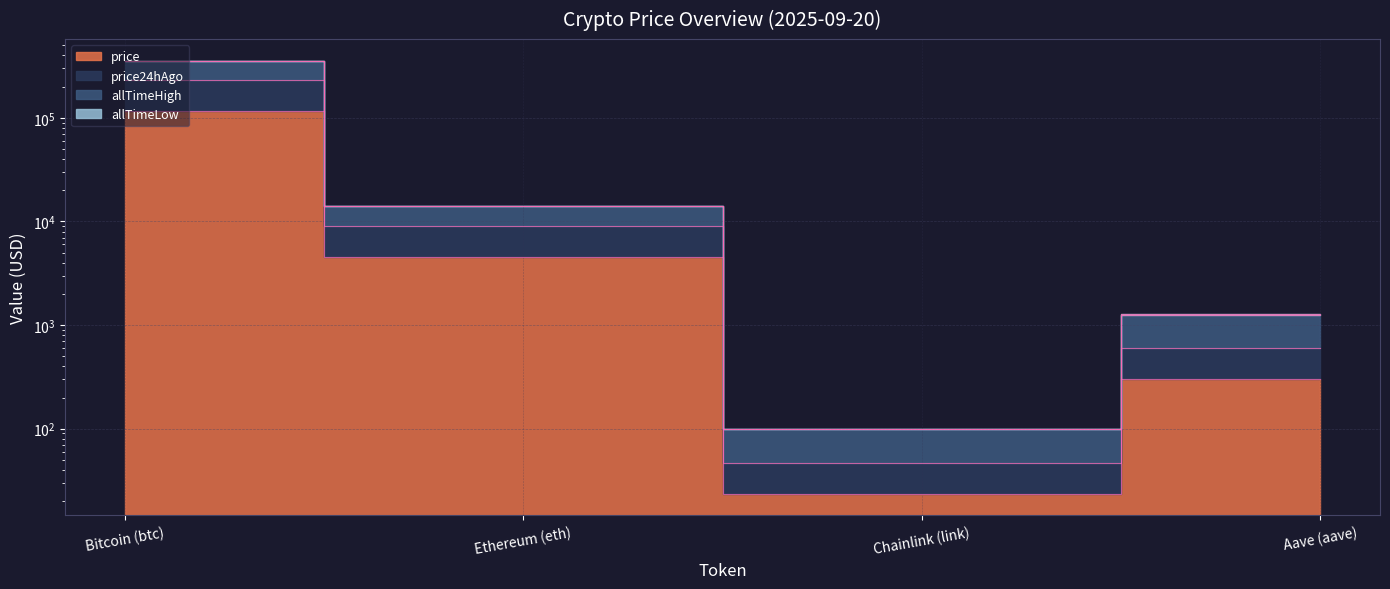

How many data points in price are above 4502?

2